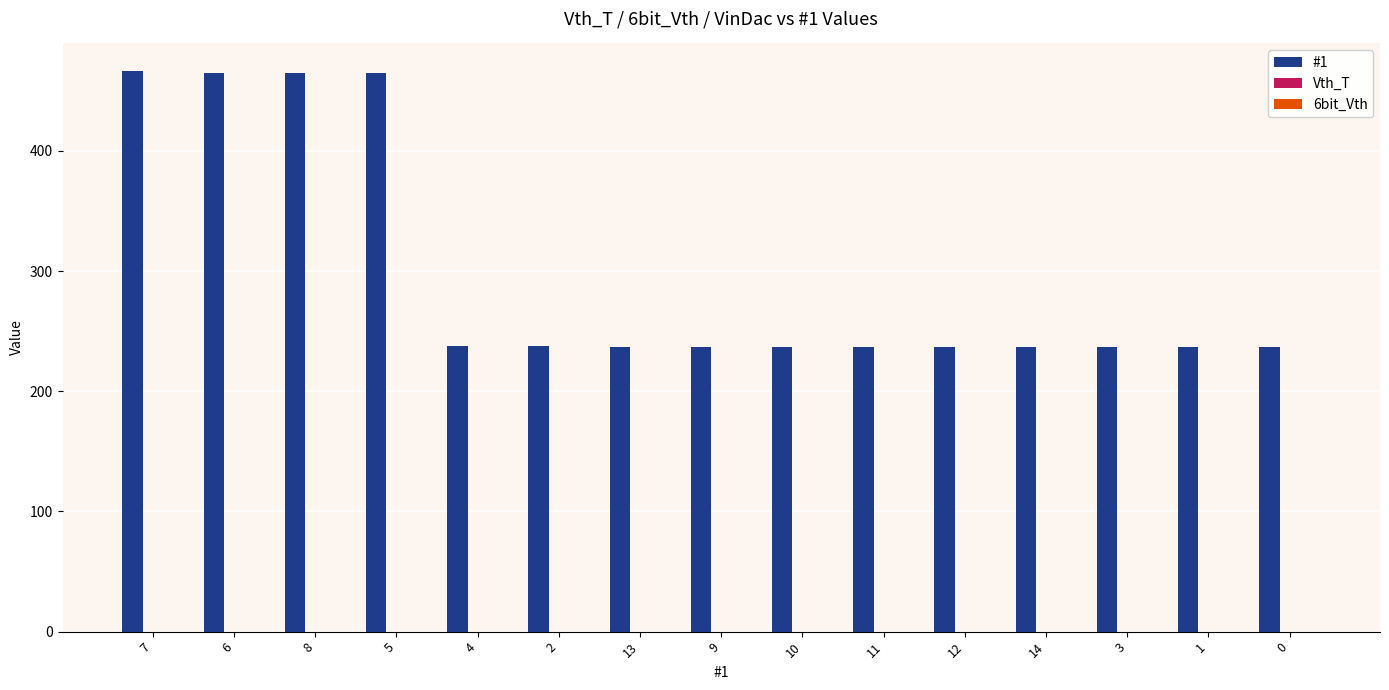

Approximately how many times larger is the value at 11 compared to 9?

1.0